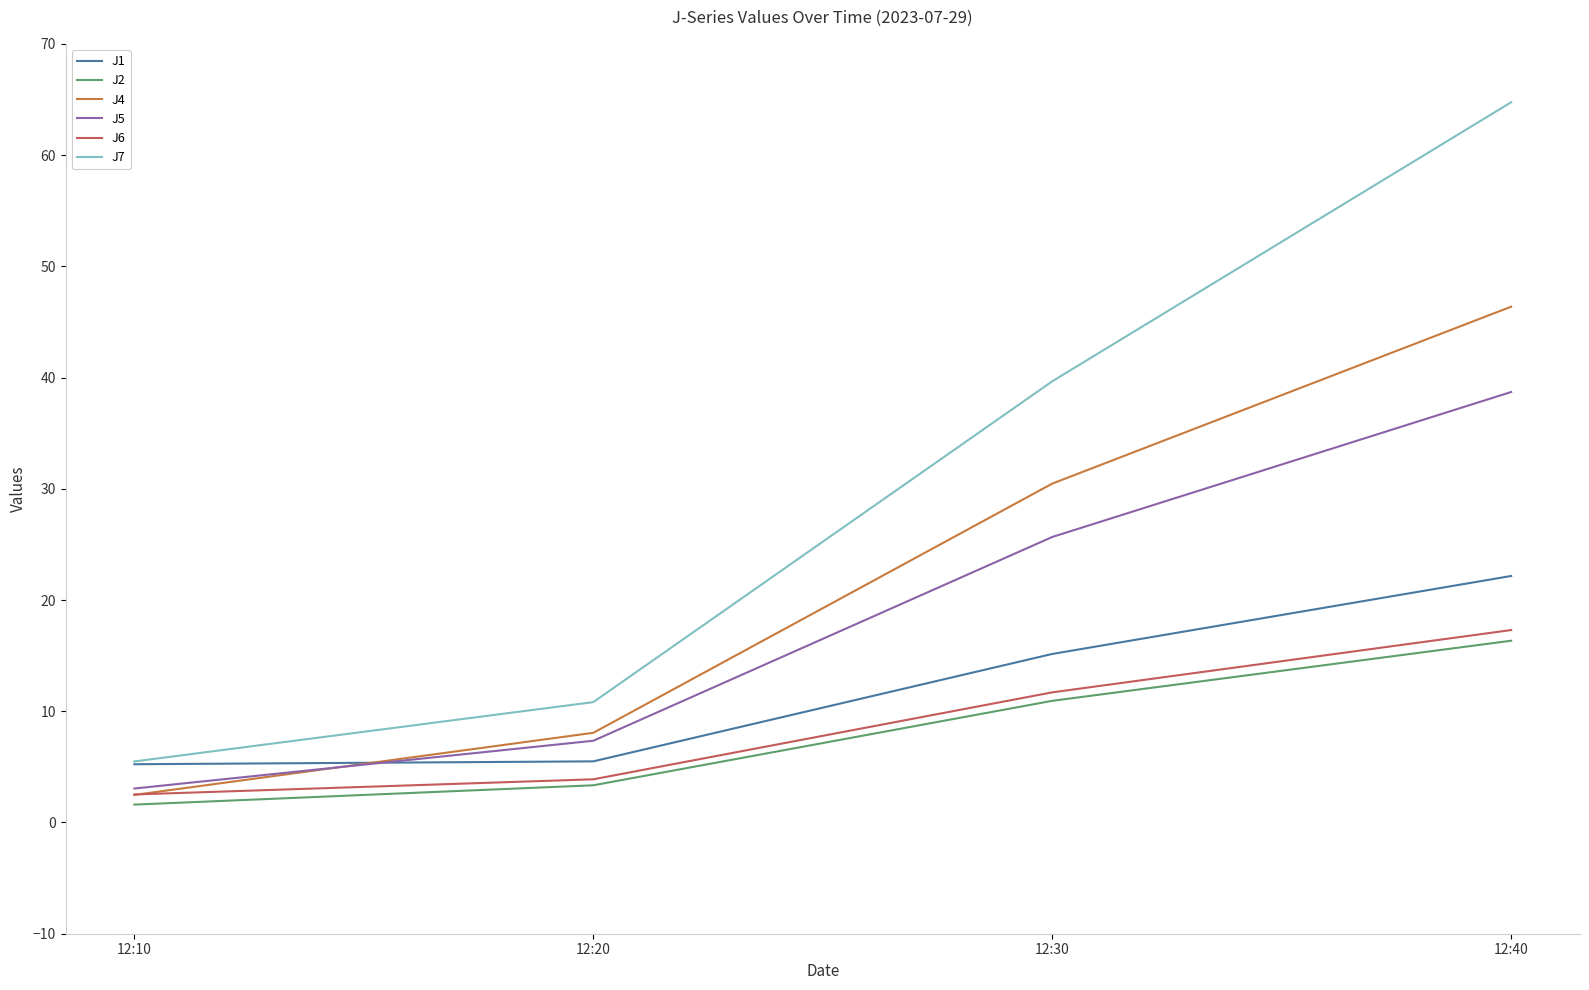

At which label is J2 closest to 8?

12:30